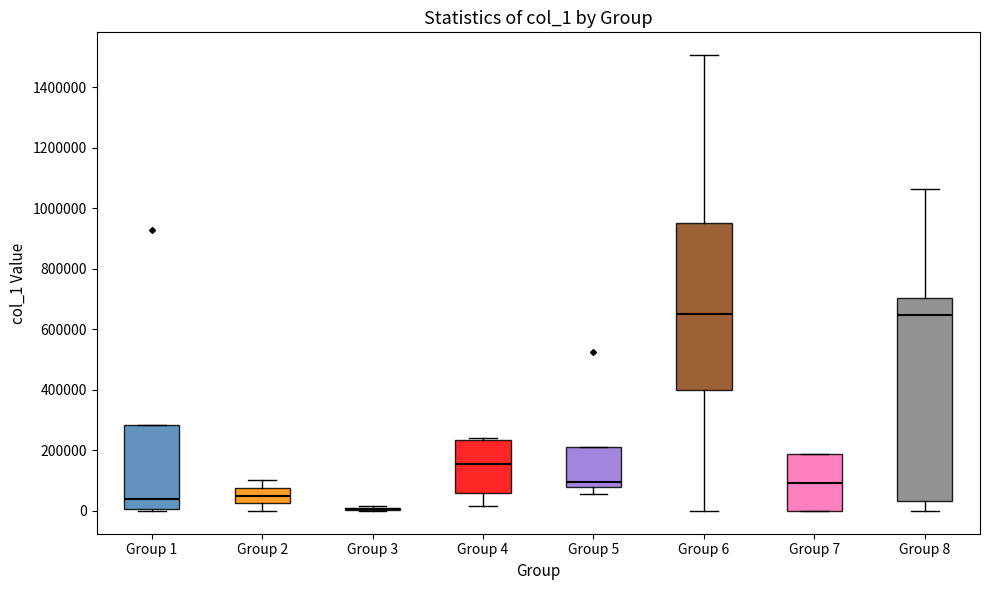

Which box is the tallest, from its lower edge to its upper edge?

Group 8